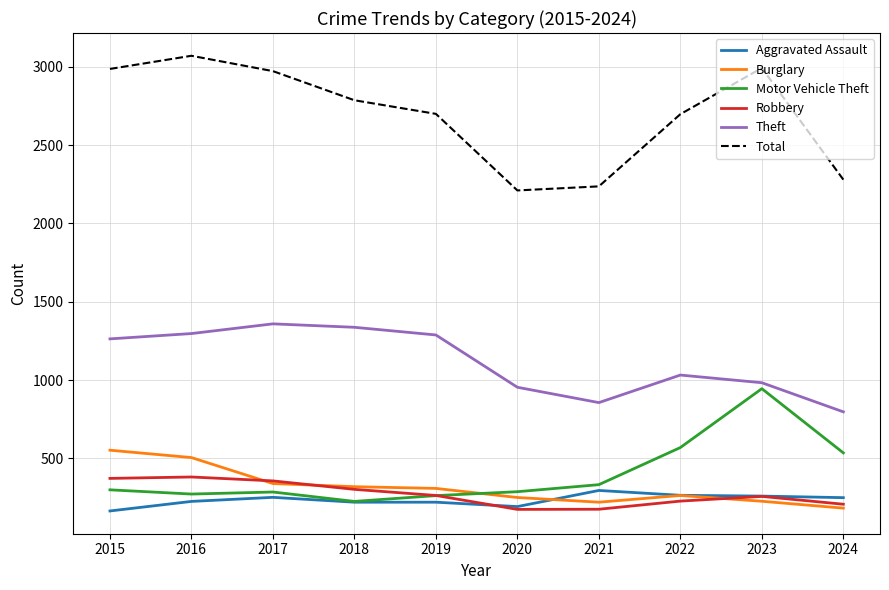

What is the lowest value of the Robbery series?

174